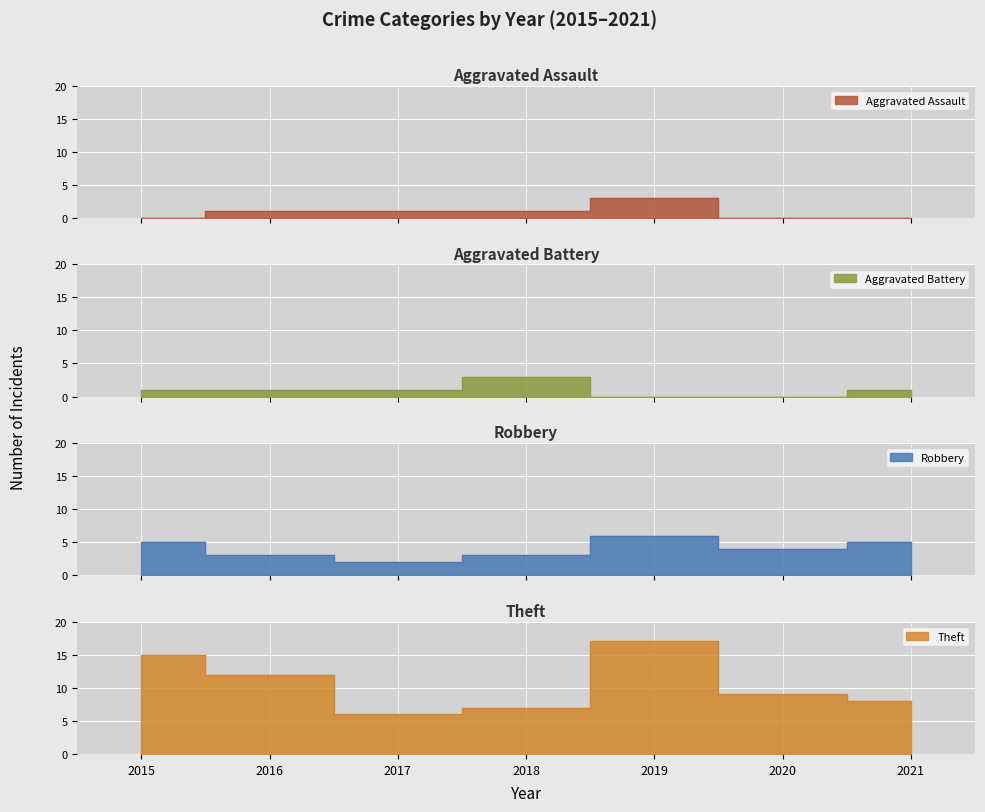

Which category has the highest value in the Theft series?

2019